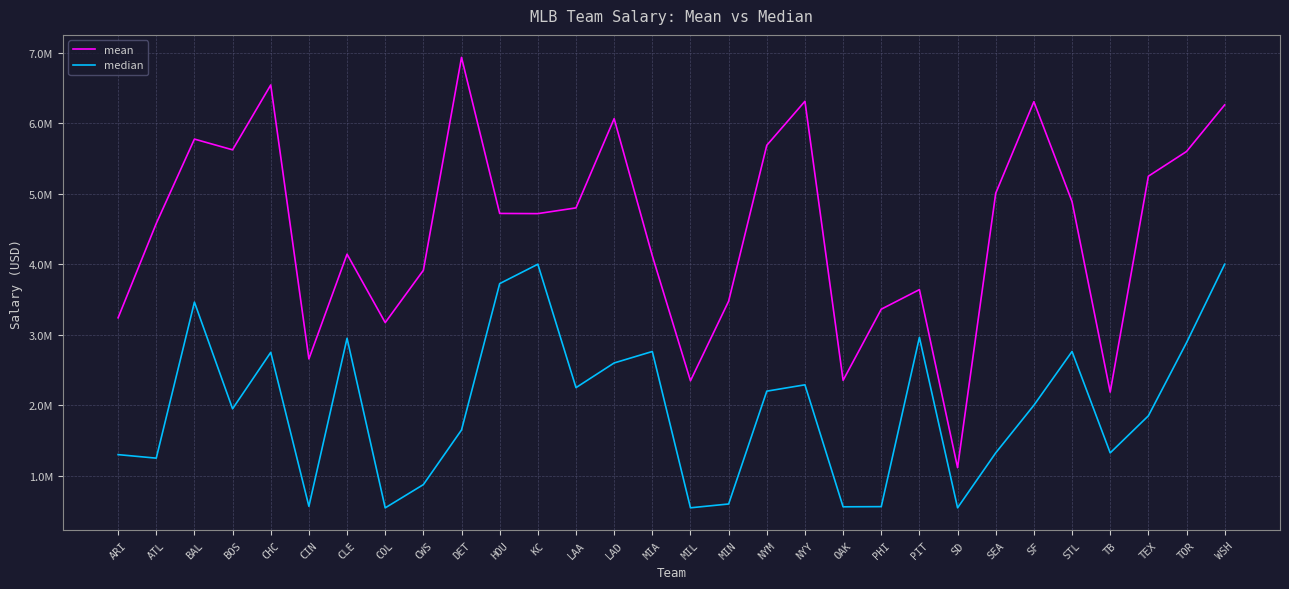

True or false: median and mean cross at least once.

False